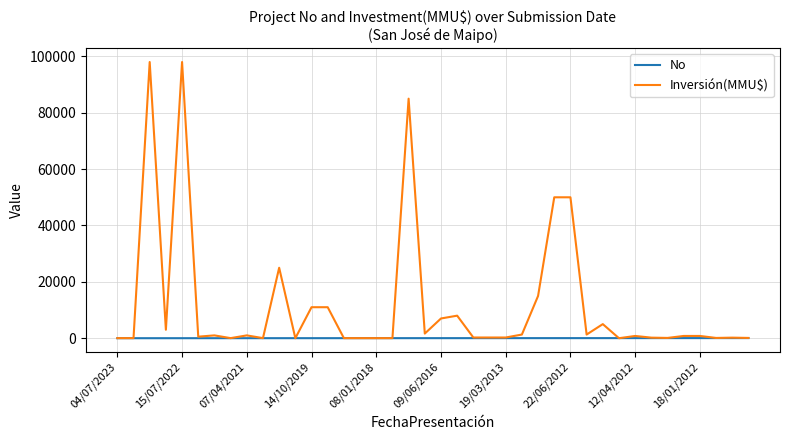

How many values in the Inversión(MMU$) series are below 800?

19